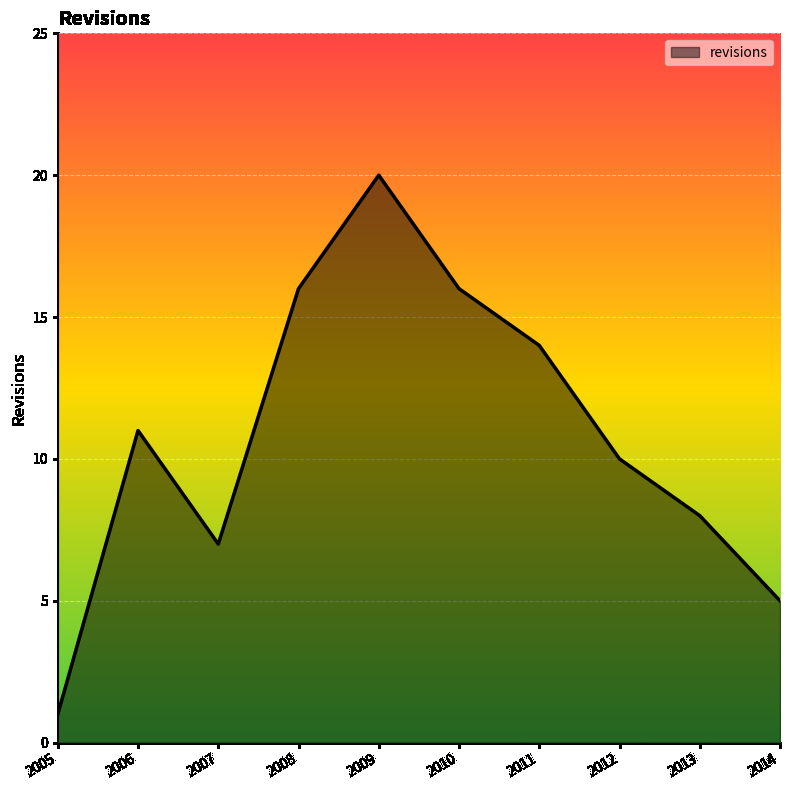

How many categories are shown in the chart?

10